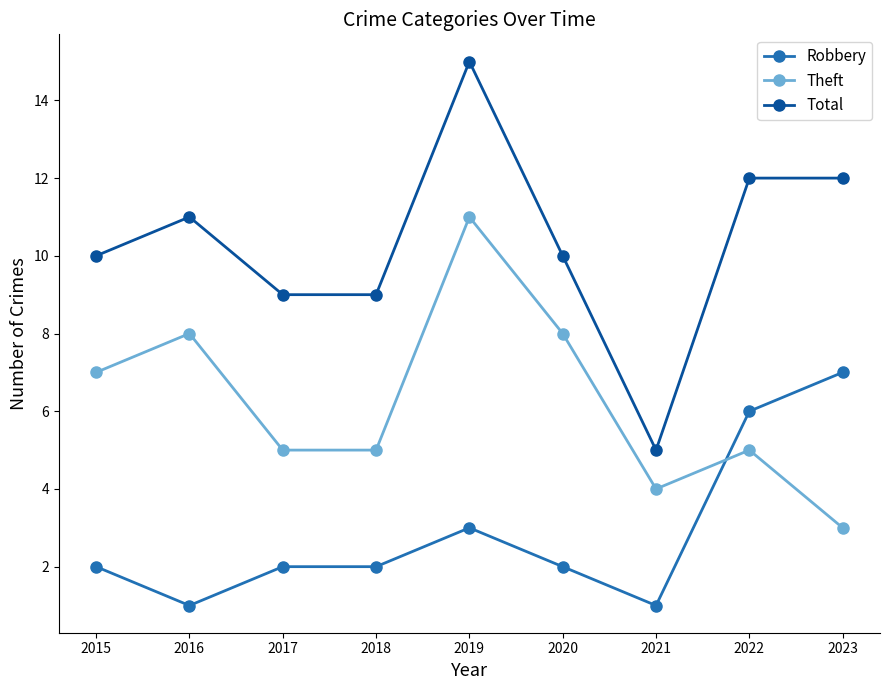

How many times do Theft and Robbery cross each other?

1